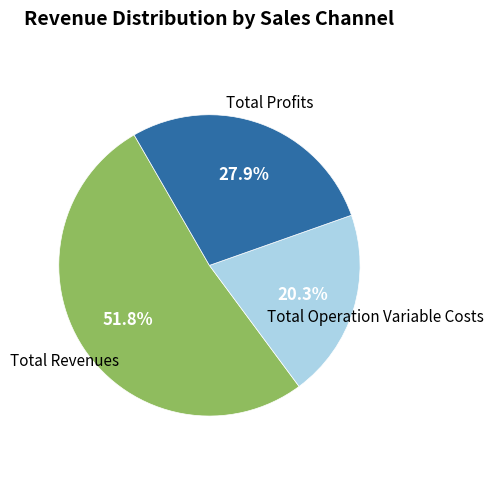

Which slice represents more than half of the pie?

Total Revenues